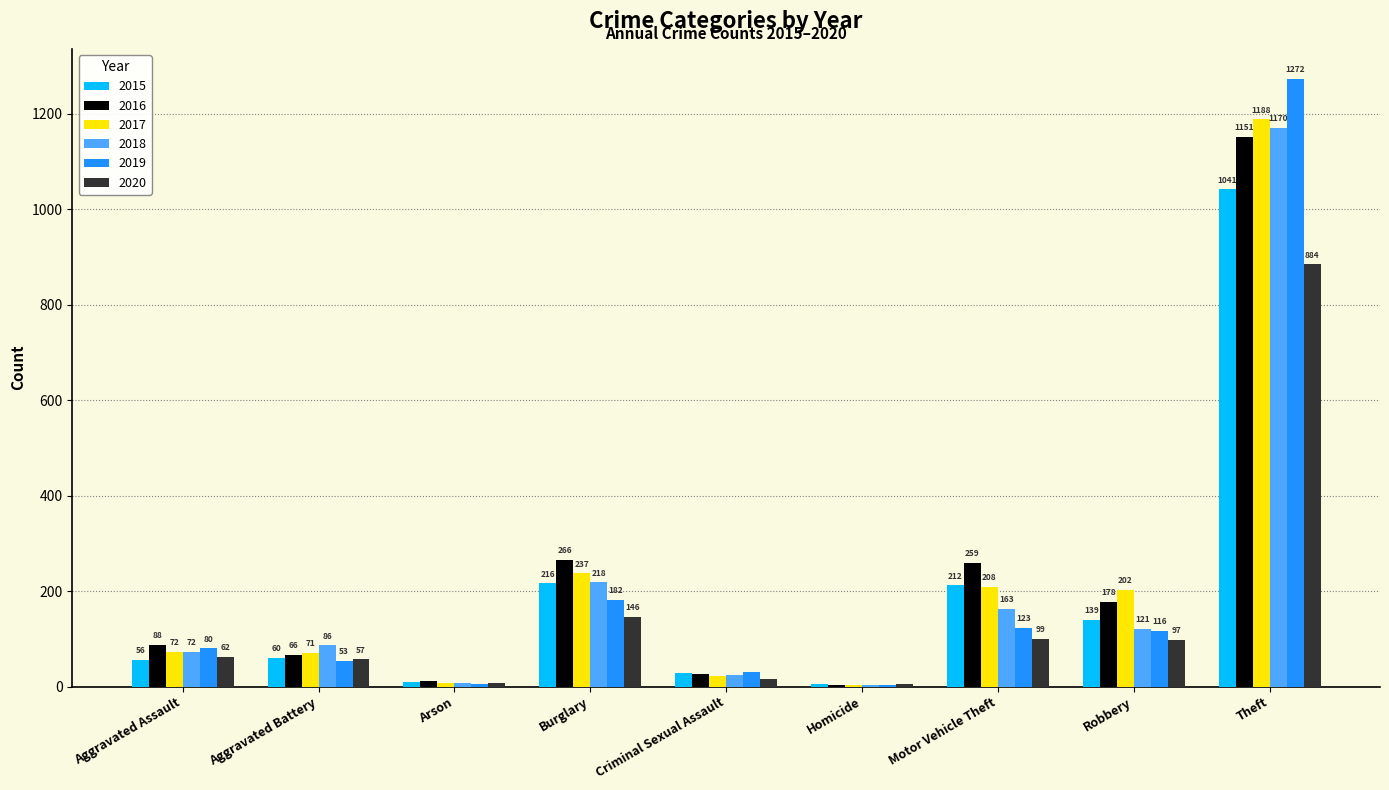

Reading right to left, extract all data points from this chart.

2015: Theft=1041	Robbery=139	Motor Vehicle Theft=212	Homicide=5	Criminal Sexual Assault=29	Burglary=216	Arson=10	Aggravated Battery=60	Aggravated Assault=56
2016: Theft=1151	Robbery=178	Motor Vehicle Theft=259	Homicide=4	Criminal Sexual Assault=26	Burglary=266	Arson=12	Aggravated Battery=66	Aggravated Assault=88
2017: Theft=1188	Robbery=202	Motor Vehicle Theft=208	Homicide=4	Criminal Sexual Assault=22	Burglary=237	Arson=7	Aggravated Battery=71	Aggravated Assault=72
2018: Theft=1170	Robbery=121	Motor Vehicle Theft=163	Homicide=4	Criminal Sexual Assault=24	Burglary=218	Arson=7	Aggravated Battery=86	Aggravated Assault=72
2019: Theft=1272	Robbery=116	Motor Vehicle Theft=123	Homicide=4	Criminal Sexual Assault=31	Burglary=182	Arson=5	Aggravated Battery=53	Aggravated Assault=80
2020: Theft=884	Robbery=97	Motor Vehicle Theft=99	Homicide=5	Criminal Sexual Assault=16	Burglary=146	Arson=7	Aggravated Battery=57	Aggravated Assault=62